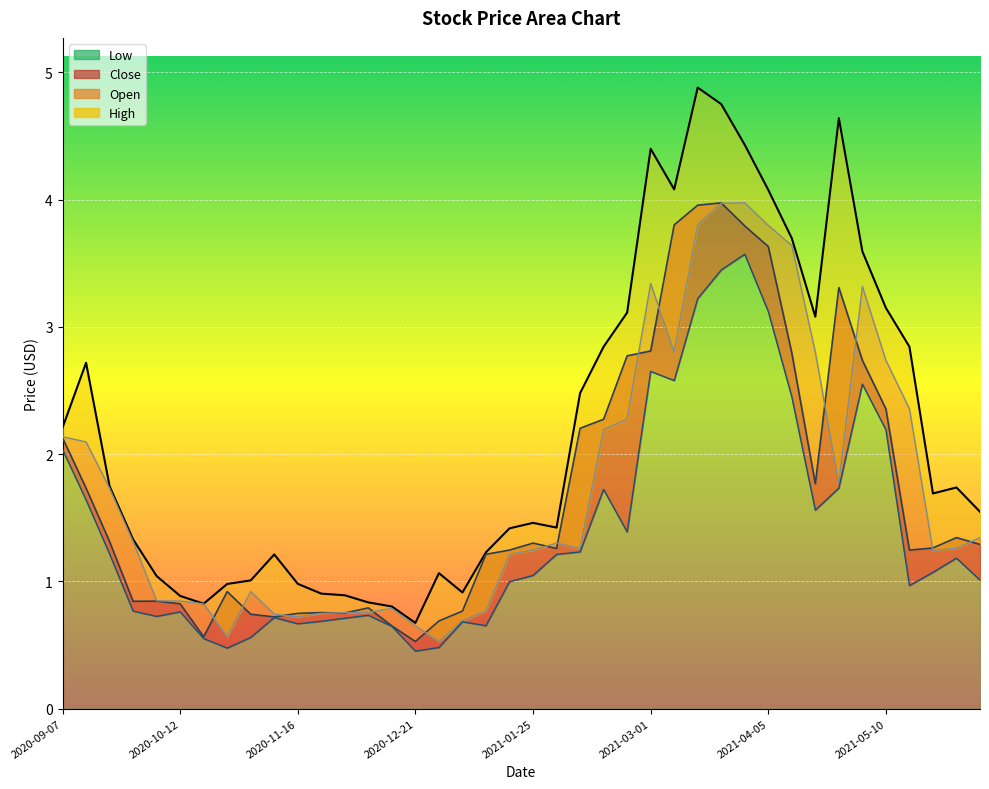

Reading right to left, list all the values displayed in this chart.

Low: 1.0	1.2	1.1	1.0	2.2	2.5	1.7	1.6	2.5	3.1	3.6	3.4	3.2	2.6	2.6	1.4	1.7	1.2	1.2	1.0	1.0	0.7	0.7	0.5	0.5	0.6	0.7	0.7	0.7	0.7	0.7	0.6	0.5	0.6	0.8	0.7	0.8	1.2	1.6	2.0
Close: 1.3	1.3	1.3	1.2	2.4	2.7	3.3	1.8	2.8	3.6	3.8	4.0	4.0	3.8	2.8	2.8	2.3	2.2	1.3	1.3	1.2	1.2	0.8	0.7	0.5	0.7	0.8	0.8	0.8	0.7	0.7	0.7	0.9	0.6	0.8	0.8	0.8	1.3	1.7	2.1
Open: 1.3	1.3	1.2	2.4	2.7	3.3	1.8	2.8	3.6	3.8	4.0	4.0	3.8	2.8	3.3	2.3	2.2	1.3	1.3	1.2	1.2	0.8	0.7	0.5	0.7	0.8	0.8	0.8	0.7	0.7	0.7	0.9	0.6	0.8	0.8	0.8	1.3	1.7	2.1	2.1
High: 1.5	1.7	1.7	2.8	3.1	3.6	4.6	3.1	3.7	4.1	4.4	4.8	4.9	4.1	4.4	3.1	2.8	2.5	1.4	1.5	1.4	1.2	0.9	1.1	0.7	0.8	0.8	0.9	0.9	1.0	1.2	1.0	1.0	0.8	0.9	1.0	1.3	1.7	2.7	2.2